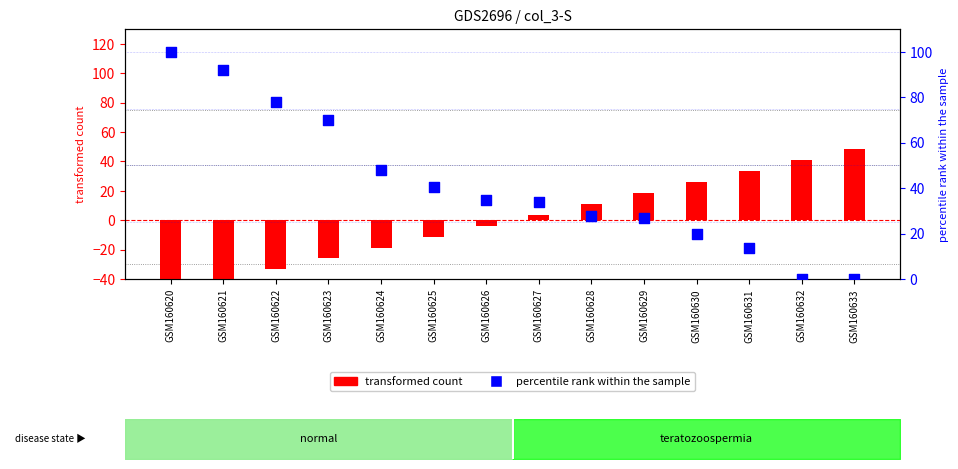

Which series reaches the maximum Y coordinate?

percentile rank within the sample